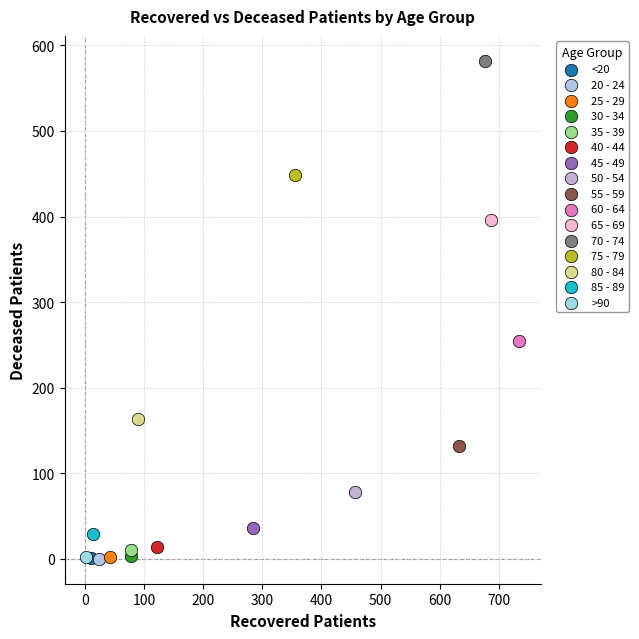

What are all the series names shown in the legend?

<20, 20 - 24, 25 - 29, 30 - 34, 35 - 39, 40 - 44, 45 - 49, 50 - 54, 55 - 59, 60 - 64, 65 - 69, 70 - 74, 75 - 79, 80 - 84, 85 - 89, >90